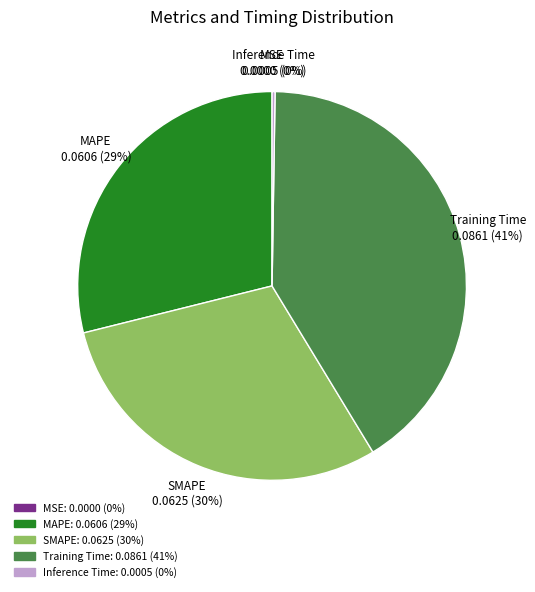

To the nearest percent, what is the combined percentage of MAPE and SMAPE?

59%